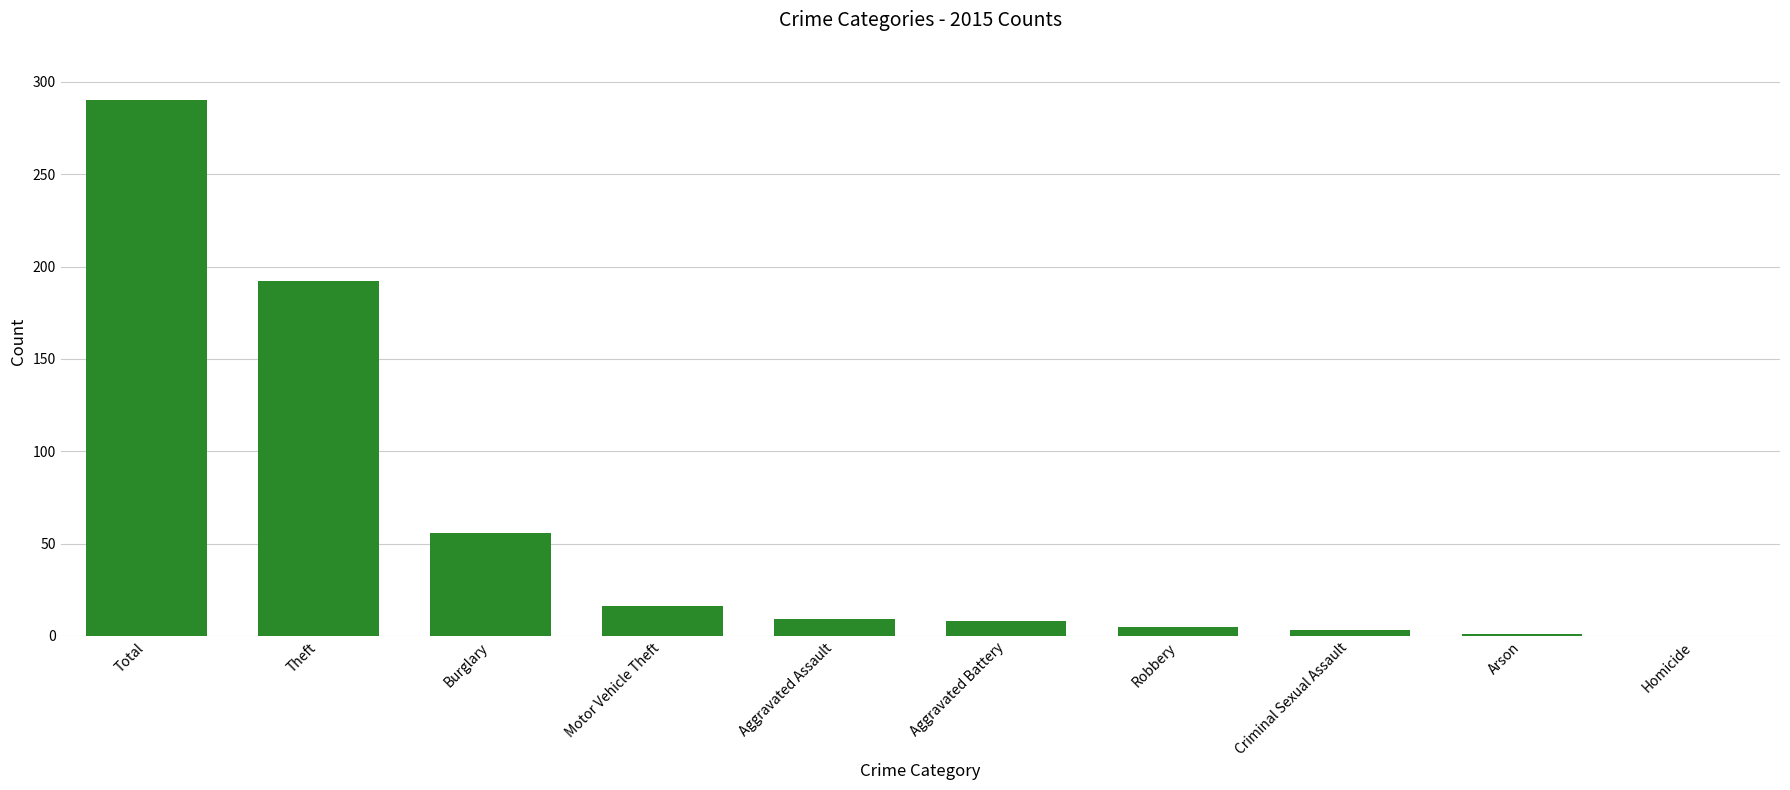

What is the sum of all values?

580